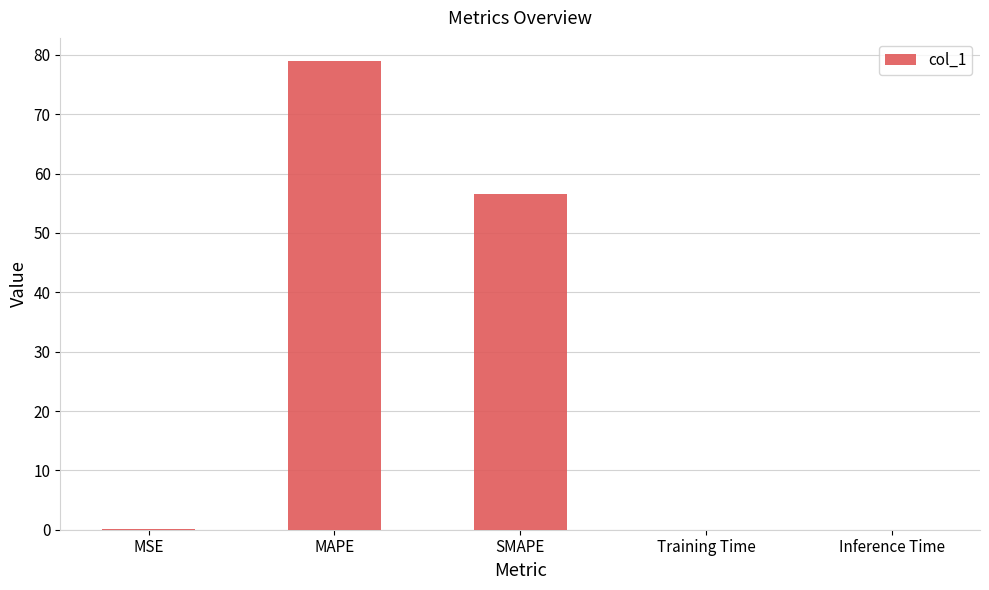

What is the greatest value displayed?

78.9